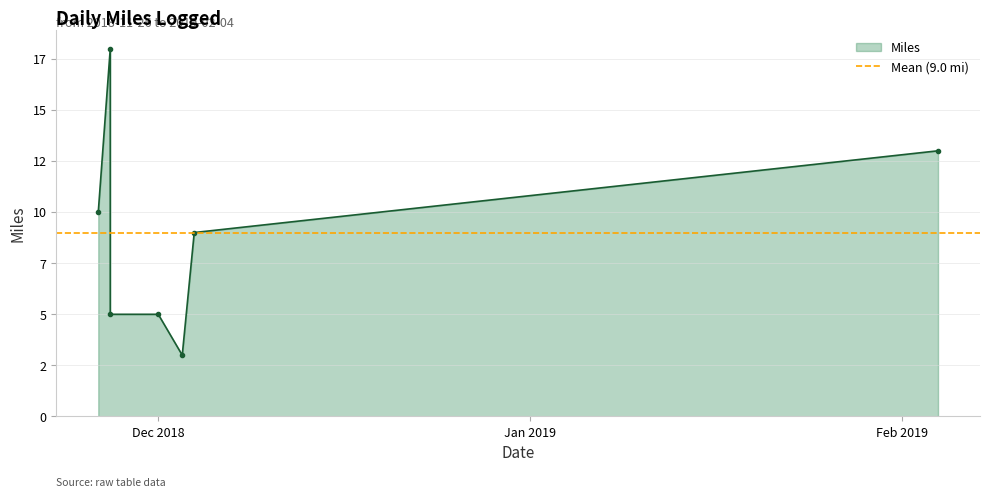

What is the difference between the values at 2018-12-03 and 2018-11-27?

2